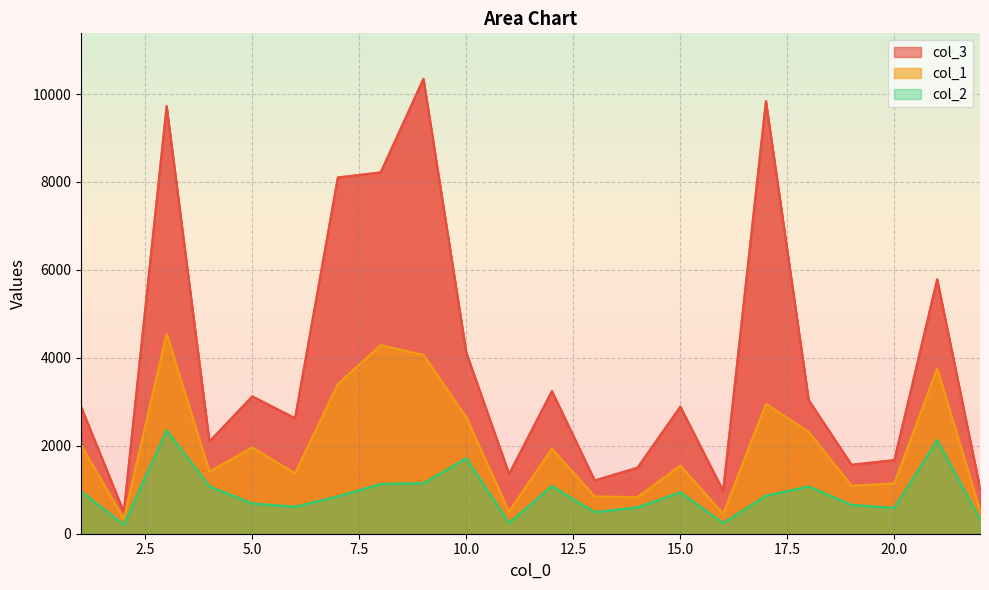

True or false: col_2 has more than 1 points higher than both neighbors.

True